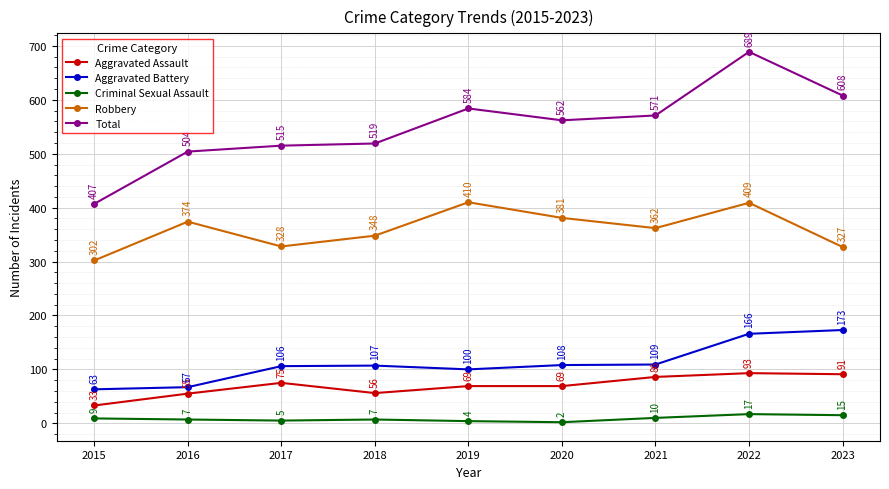

At which label does Aggravated Assault reach its minimum?

2015